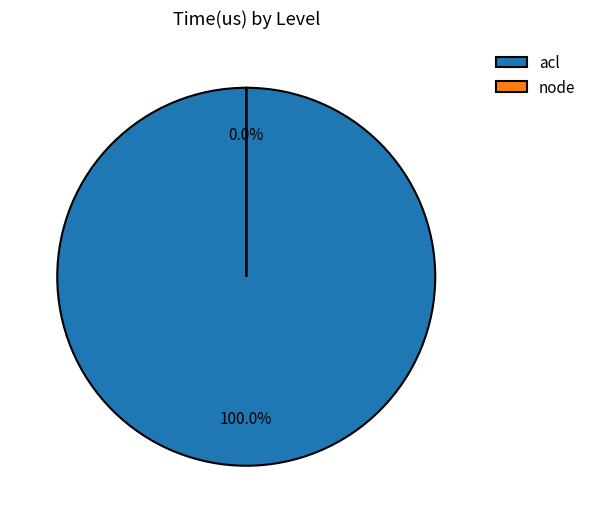

How many slices are in this pie chart?

2